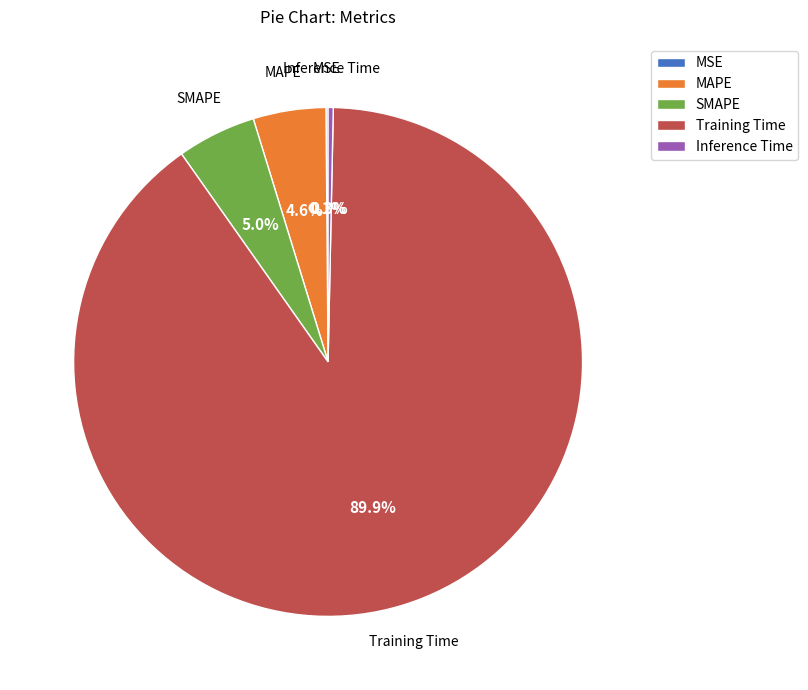

The Training Time slice represents 82% of the pie. True or false?

False